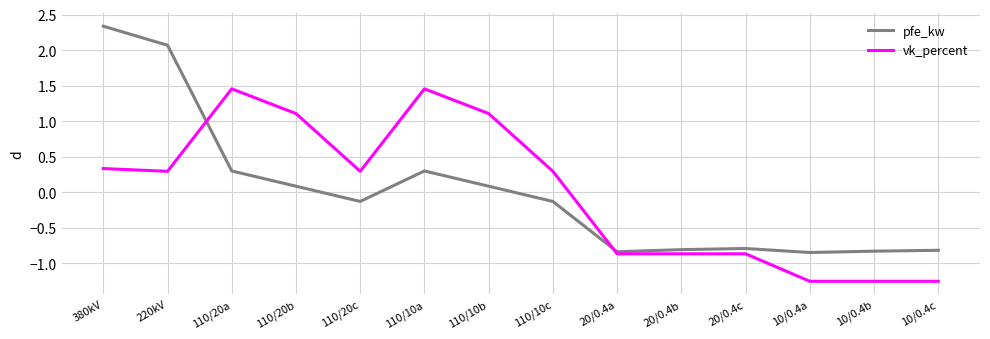

What is the spread (max minus min) of values at 20/0.4b?

0.1